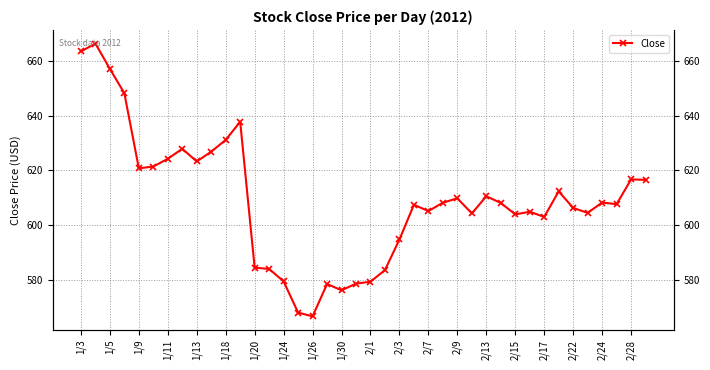

At which category does the data reach its first local valley?

1/9